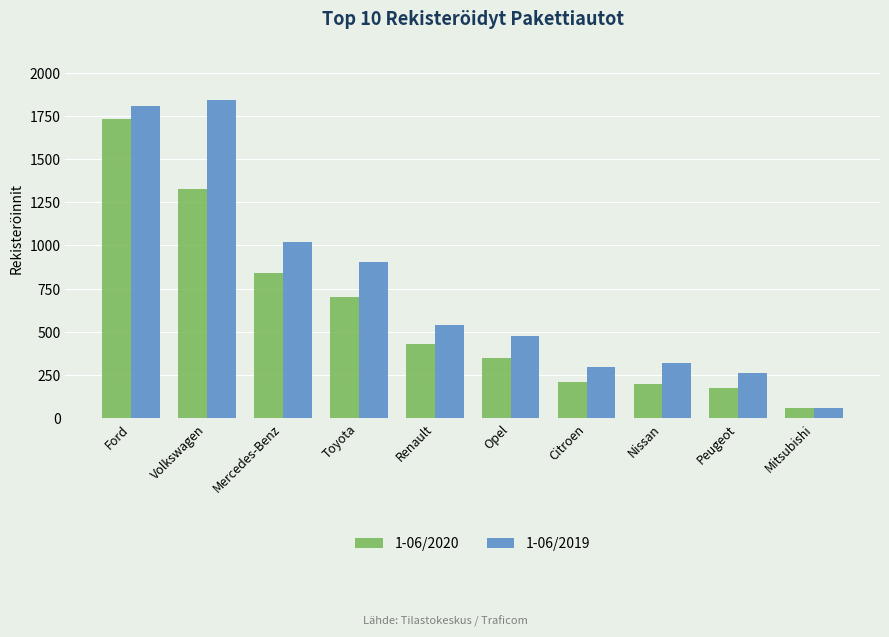

Which category has the lowest value in the 1-06/2019 series?

Mitsubishi